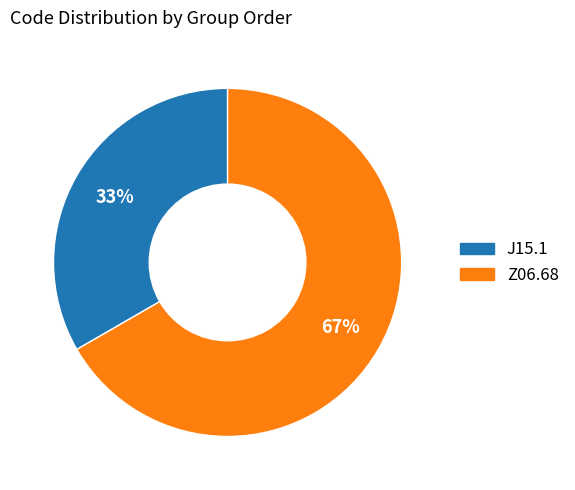

Count the number of slices in the pie.

2